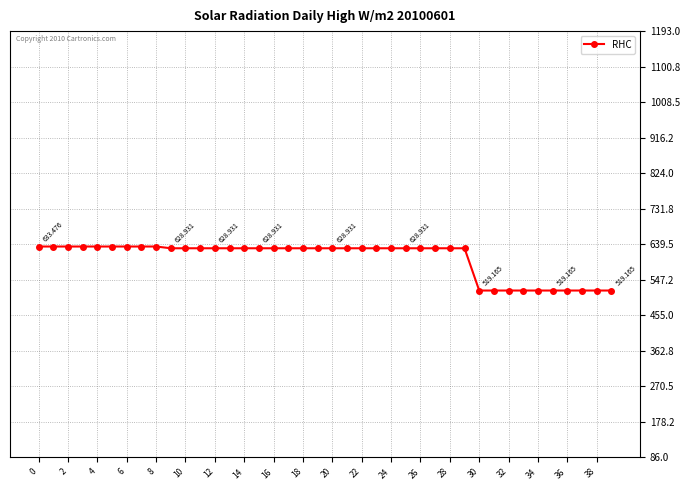

Reading left to right, extract all data points from this chart.

633.5	633.5	633.5	633.5	633.5	633.5	633.5	633.5	633.5	628.9	628.9	628.9	628.9	628.9	628.9	628.9	628.9	628.9	628.9	628.9	628.9	628.9	628.9	628.9	628.9	628.9	628.9	628.9	628.9	628.9	519.2	519.2	519.2	519.2	519.2	519.2	519.2	519.2	519.2	519.2